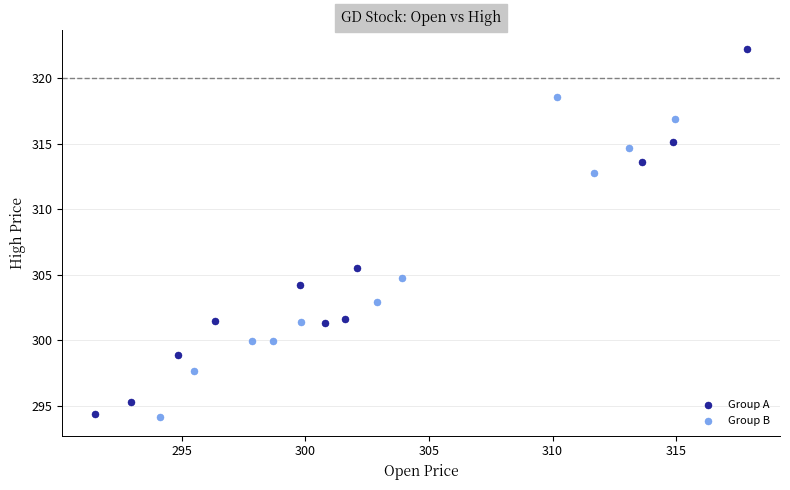

What are all the series names shown in the legend?

Group A, Group B